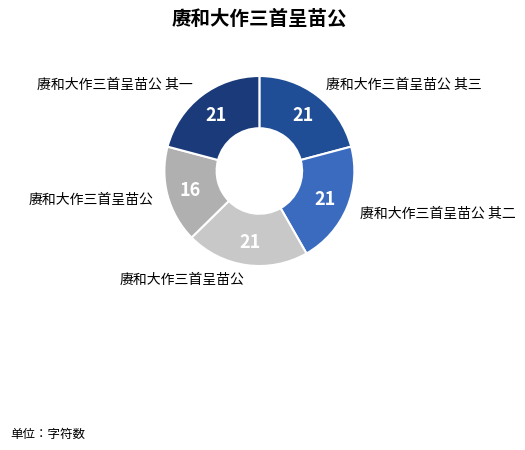

Count the number of slices in the pie.

5